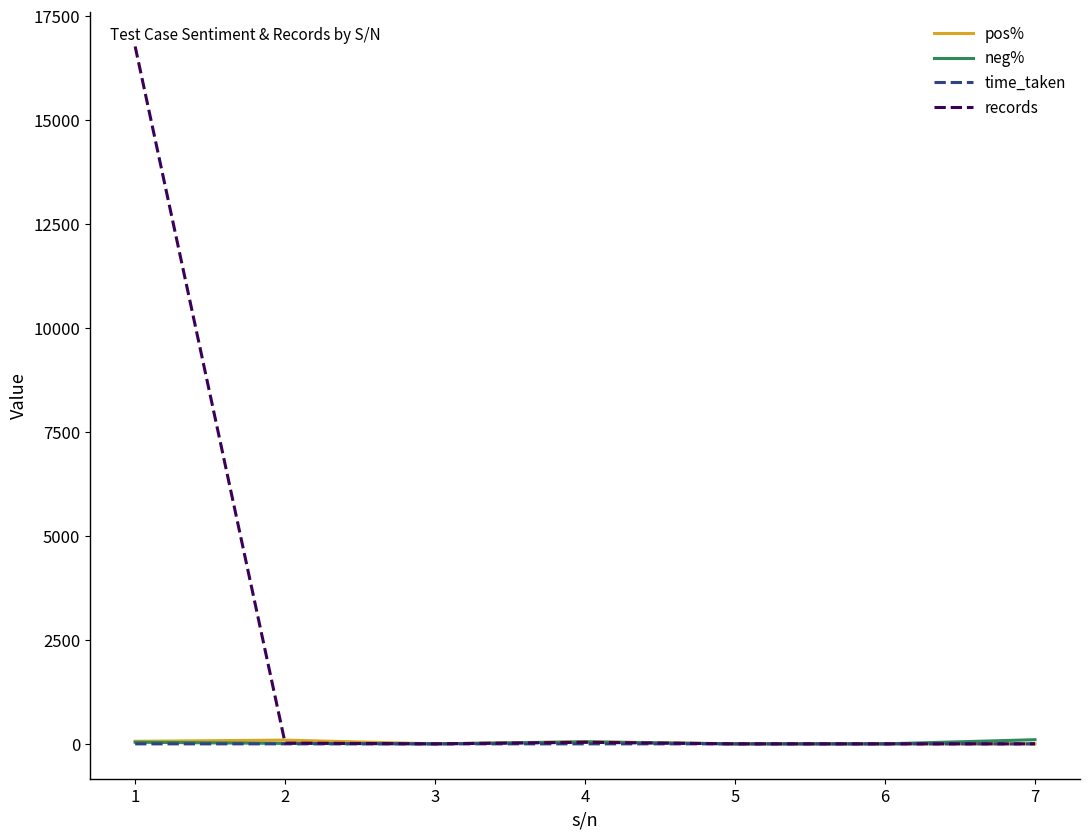

What is the sum of all records values?

16828.0